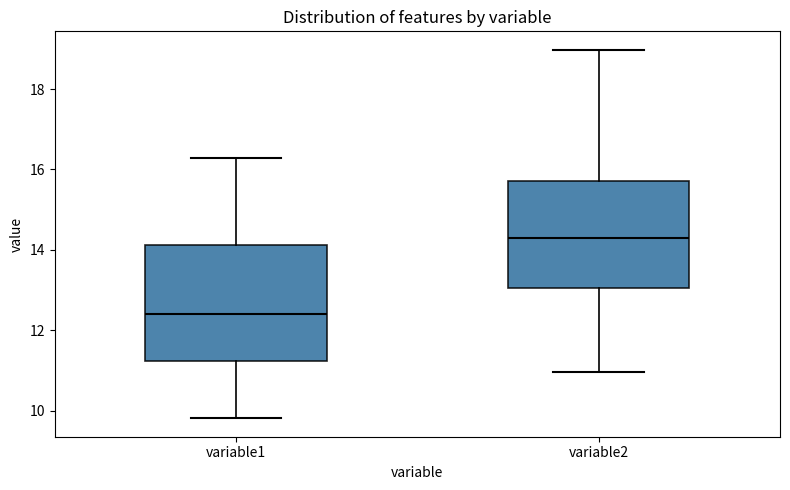

Comparing the boxes themselves (not the whiskers), which one is the tallest?

variable1